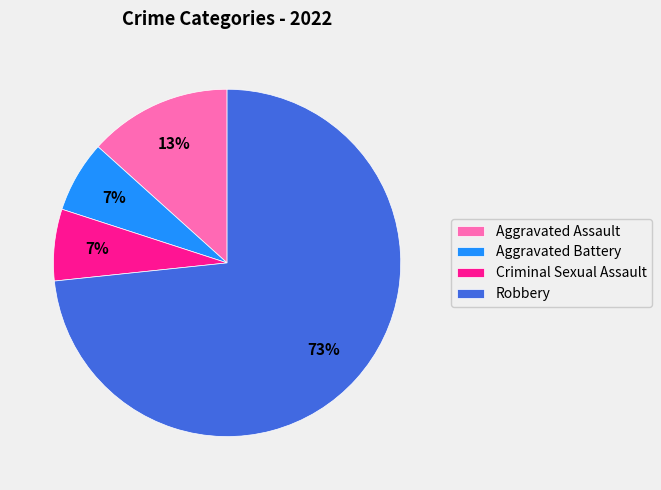

To the nearest percent, what is the combined percentage of Aggravated Assault and Criminal Sexual Assault?

20%